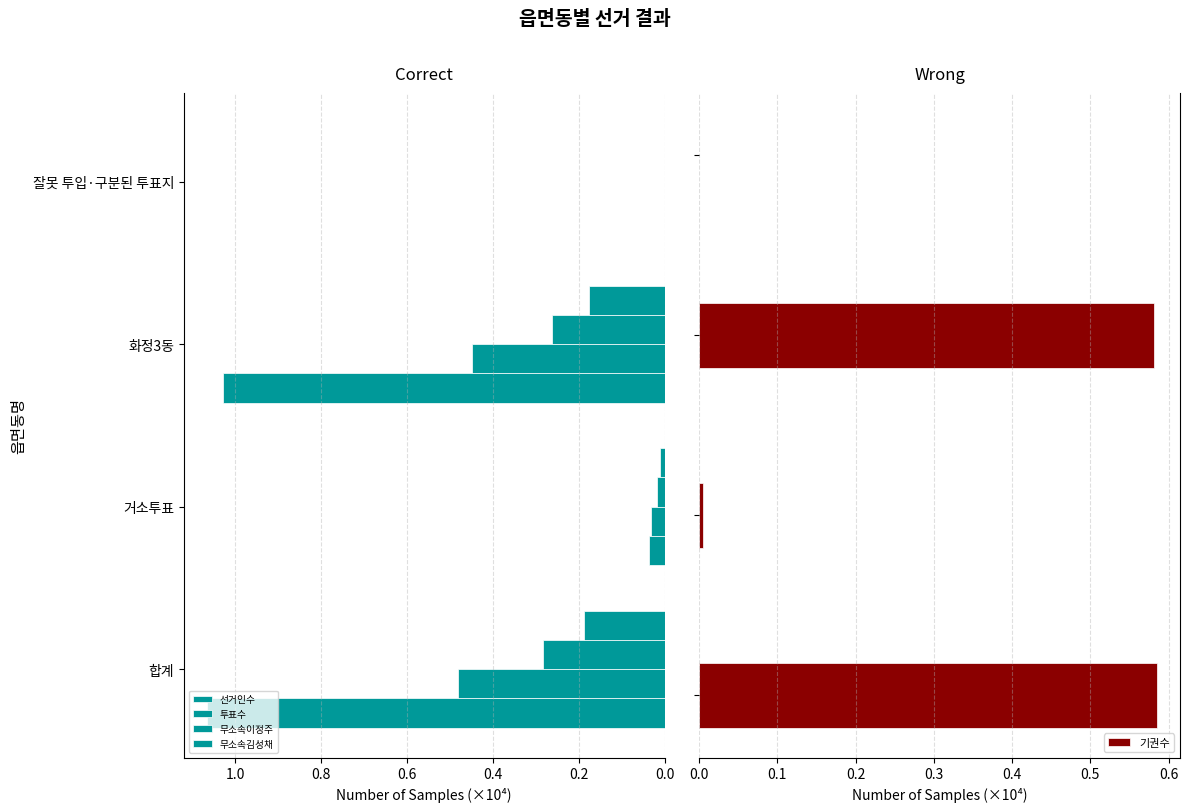

How many groups of bars are there?

4